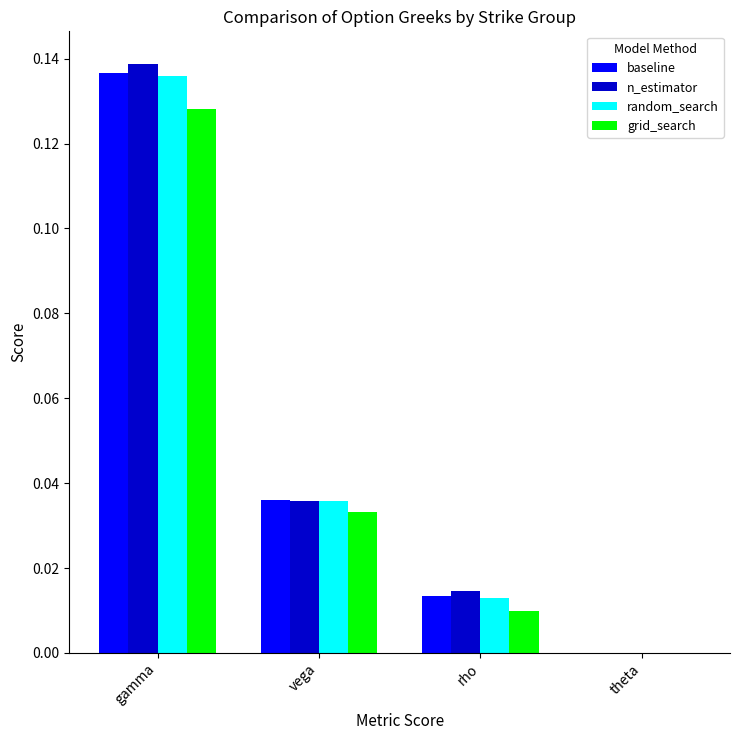

Rank the series by their maximum value, from highest to lowest.

n_estimator, baseline, random_search, grid_search